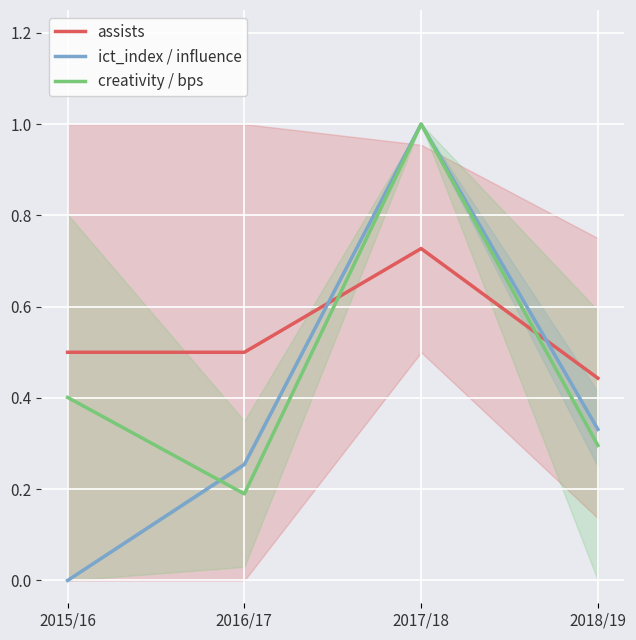

How many times do ict_index / influence and creativity / bps cross each other?

1